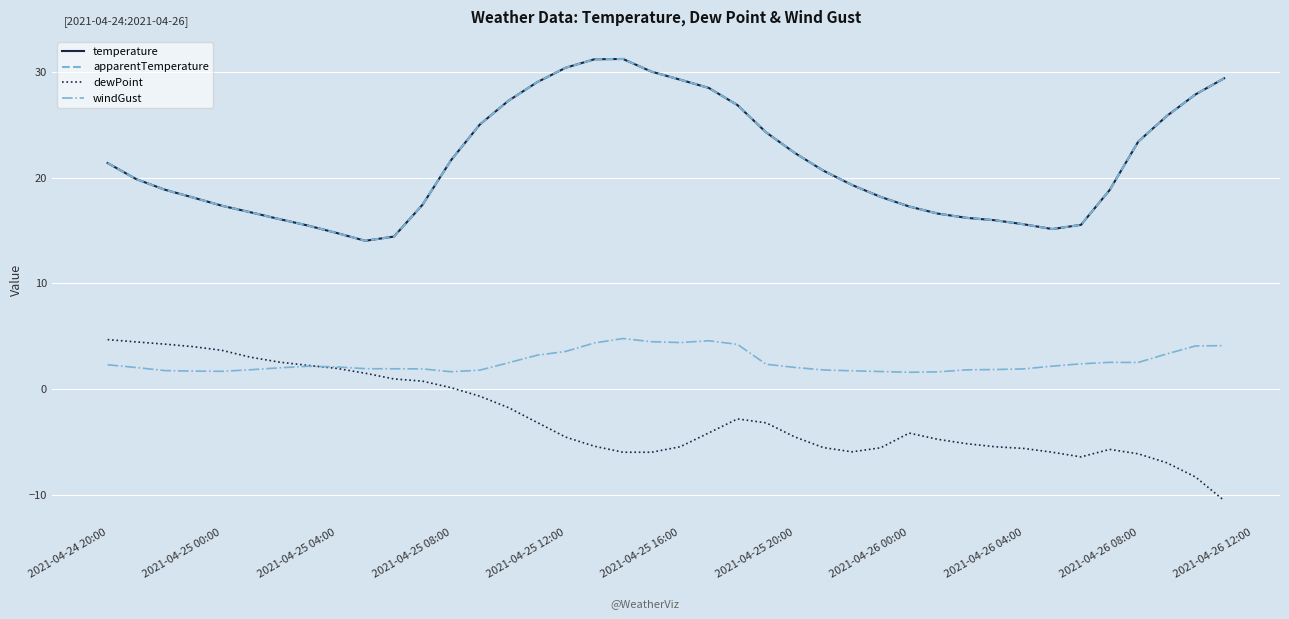

Does the chart have visible grid lines?

Yes